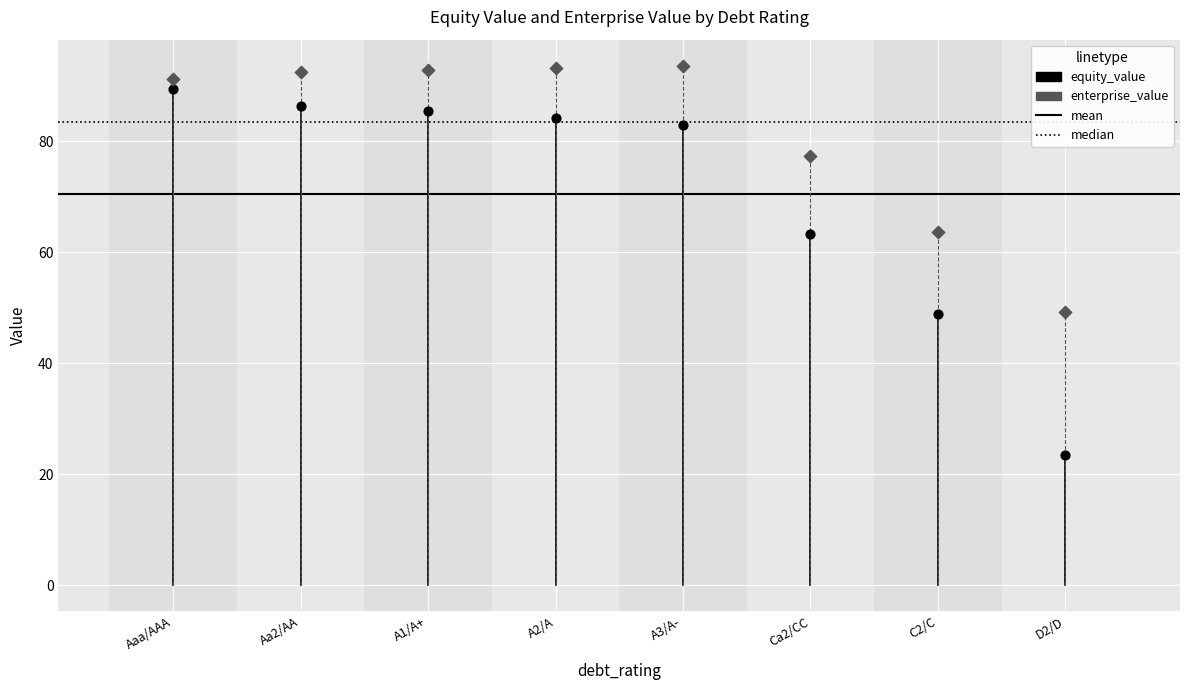

Which series has the widest spread of Y values?

equity_value